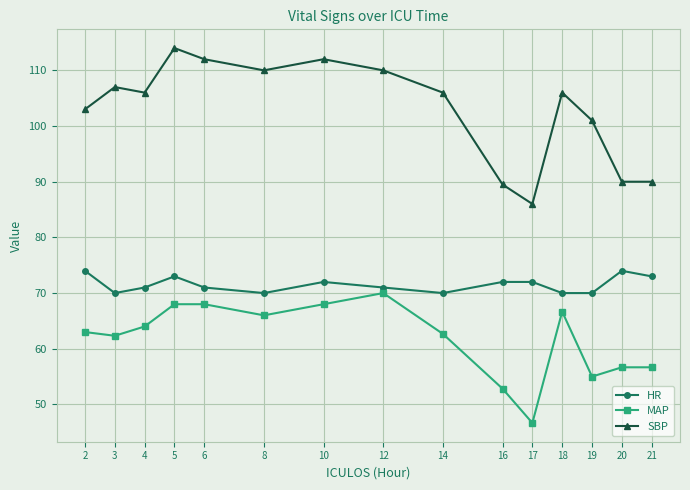

Reading right to left, transcribe all the data shown in this chart.

HR: 73.0	74.0	70.0	70.0	72.0	72.0	70.0	71.0	72.0	70.0	71.0	73.0	71.0	70.0	74.0
MAP: 56.7	56.7	55.0	66.7	46.7	52.8	62.7	70.0	68.0	66.0	68.0	68.0	64.0	62.3	63.0
SBP: 90.0	90.0	101.0	106.0	86.0	89.5	106.0	110.0	112.0	110.0	112.0	114.0	106.0	107.0	103.0